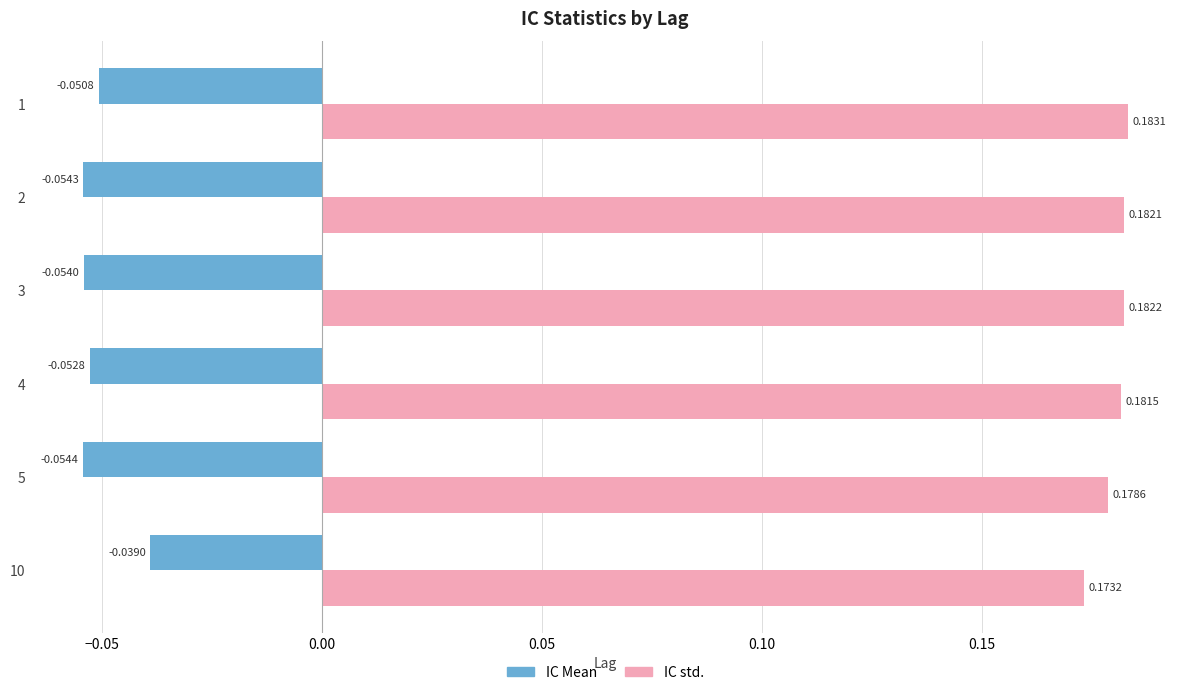

What is the sum of all IC Mean values?

-0.3